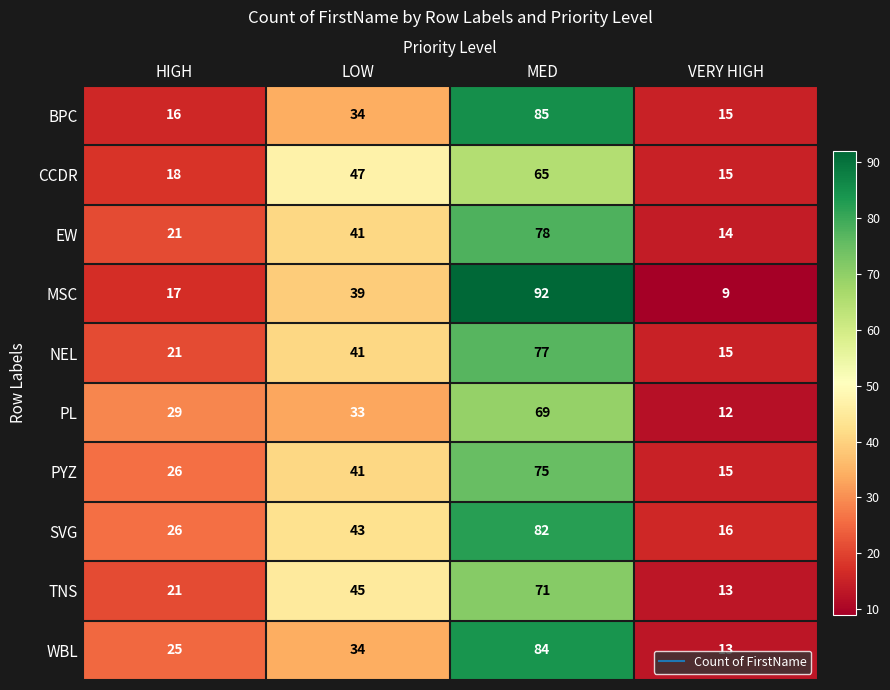

Count the number of data series in this chart.

10